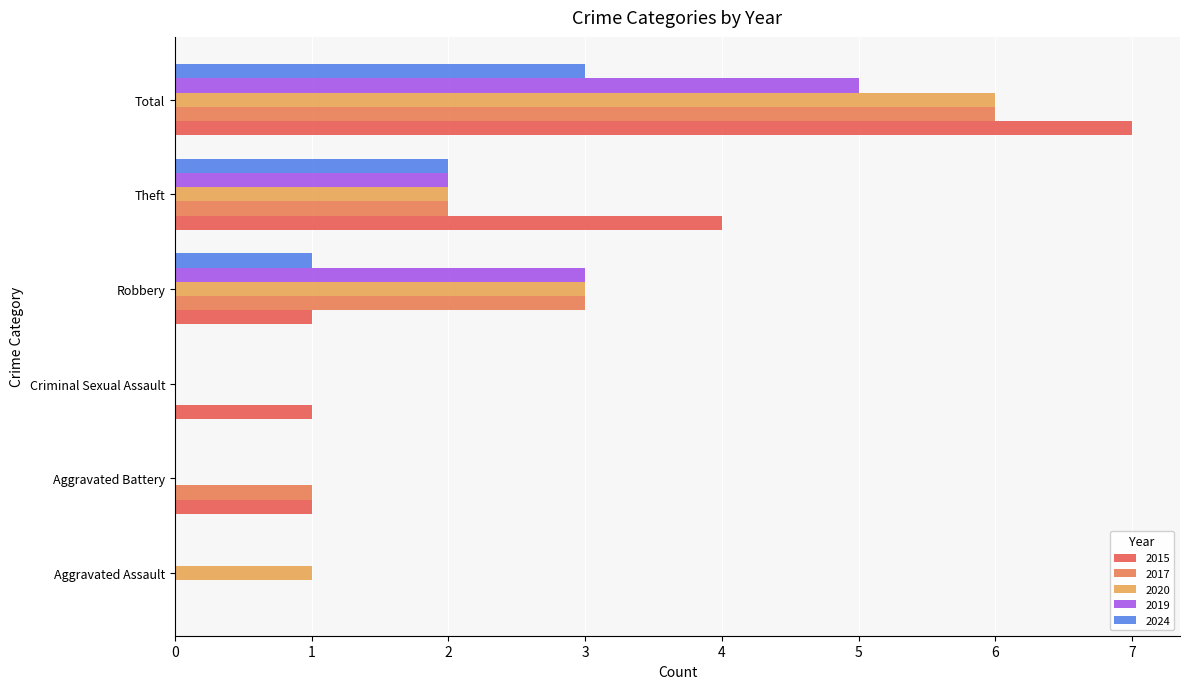

Reading left to right, transcribe all the data shown in this chart.

2015: Aggravated Assault=0	Aggravated Battery=1	Criminal Sexual Assault=1	Robbery=1	Theft=4	Total=7
2017: Aggravated Assault=0	Aggravated Battery=1	Criminal Sexual Assault=0	Robbery=3	Theft=2	Total=6
2020: Aggravated Assault=1	Aggravated Battery=0	Criminal Sexual Assault=0	Robbery=3	Theft=2	Total=6
2019: Aggravated Assault=0	Aggravated Battery=0	Criminal Sexual Assault=0	Robbery=3	Theft=2	Total=5
2024: Aggravated Assault=0	Aggravated Battery=0	Criminal Sexual Assault=0	Robbery=1	Theft=2	Total=3